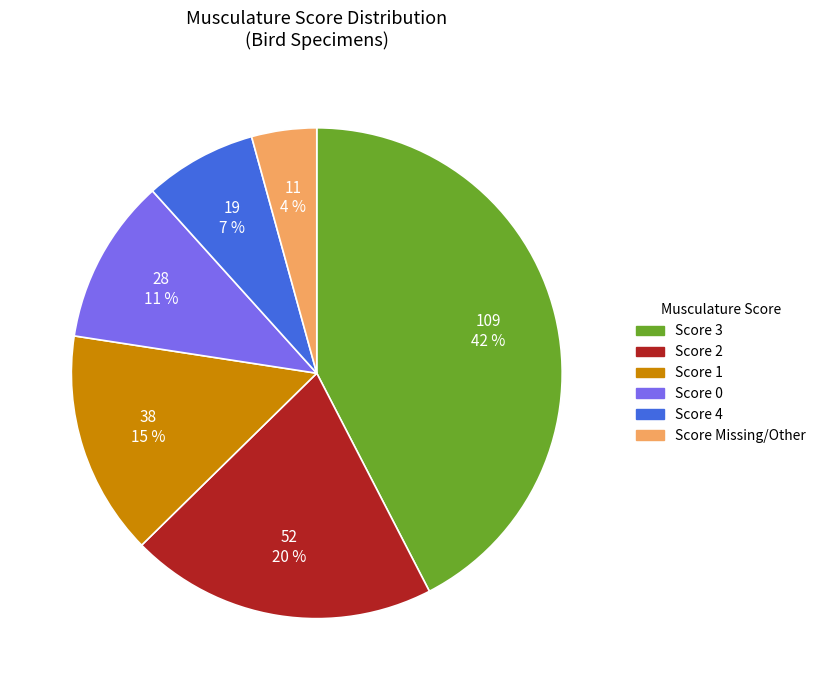

To the nearest percent, what is the difference between the largest and smallest slice percentages?

38%